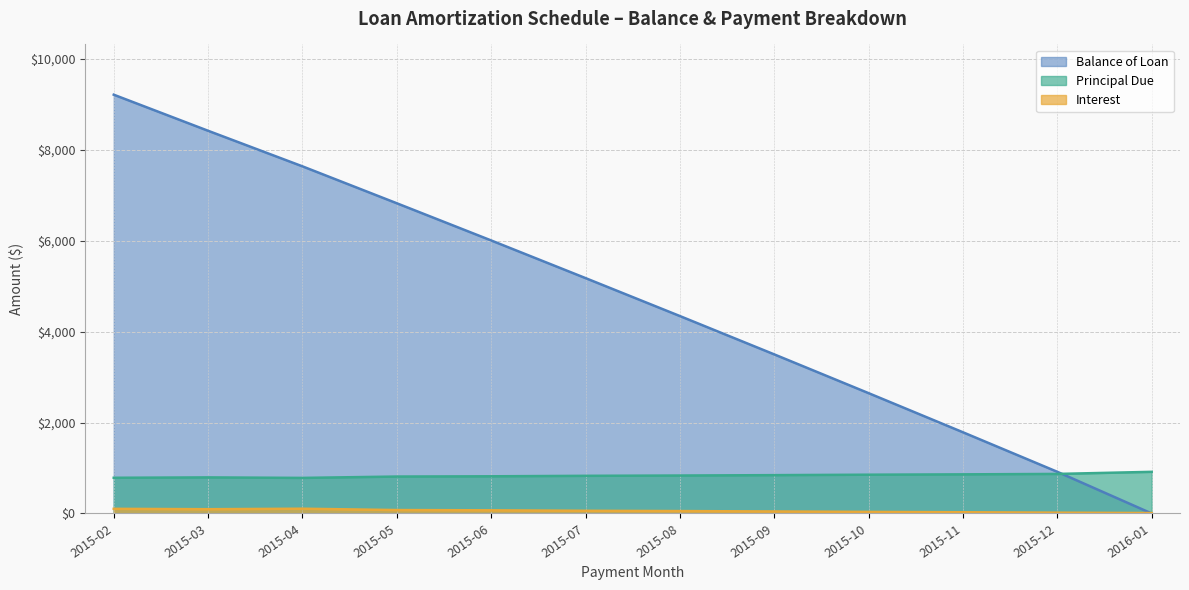

How many times do Principal Due and Balance of Loan cross each other?

1